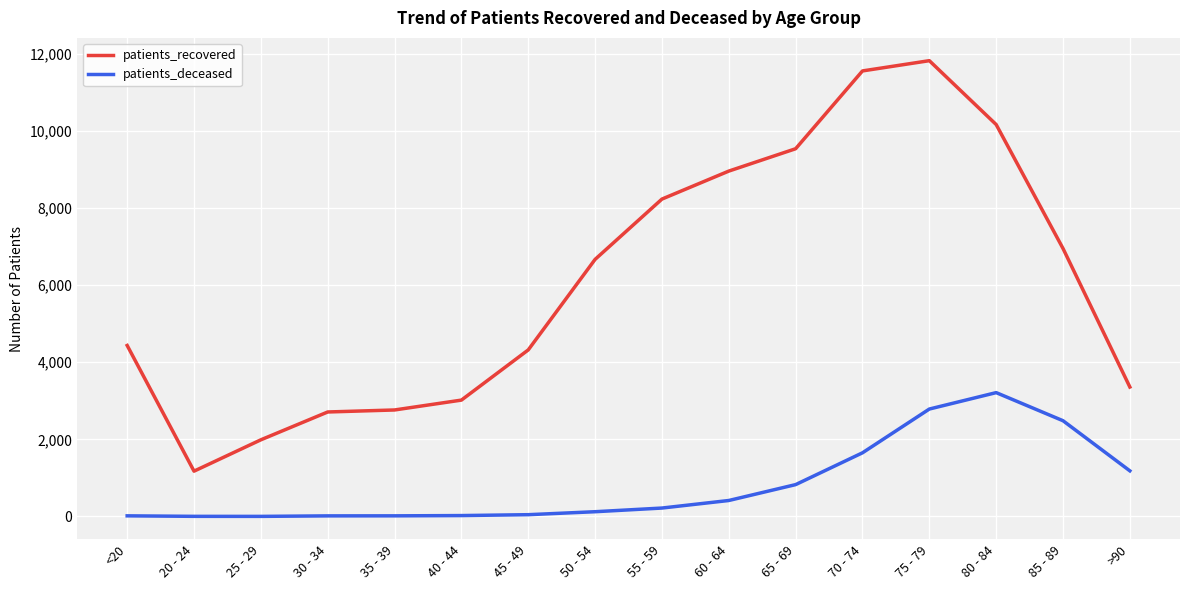

True or false: patients_recovered and patients_deceased intersect in this chart.

False